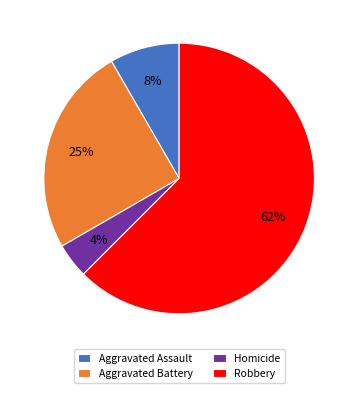

Is it true that Aggravated Assault is 8% of the pie?

True